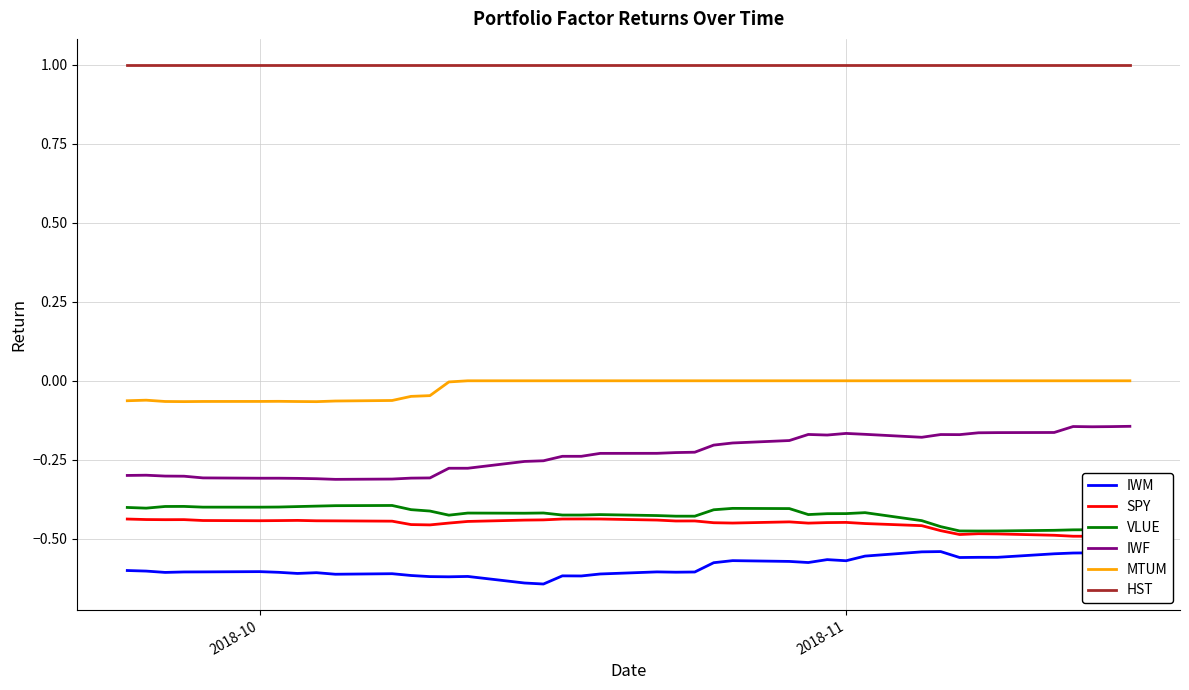

True or false: HST has a value of 1.0 at 2018-11.

True